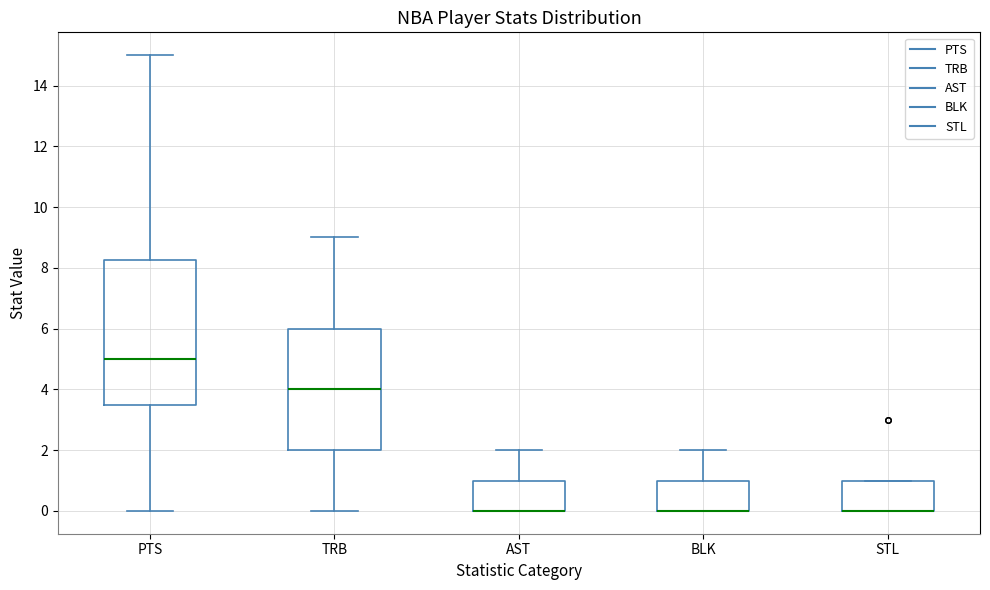

Where is the lower edge of the box for BLK on the y-axis? The values are not printed on the chart, so give them approximately, as read against the axis.

0.0